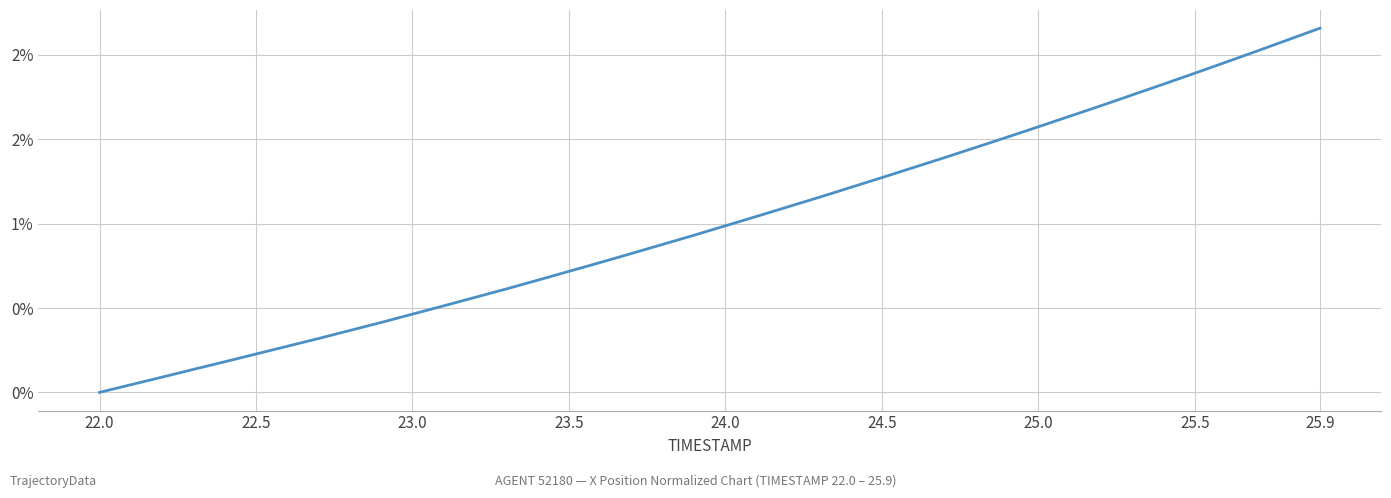

What is the difference between the second highest and second lowest values?

2.0